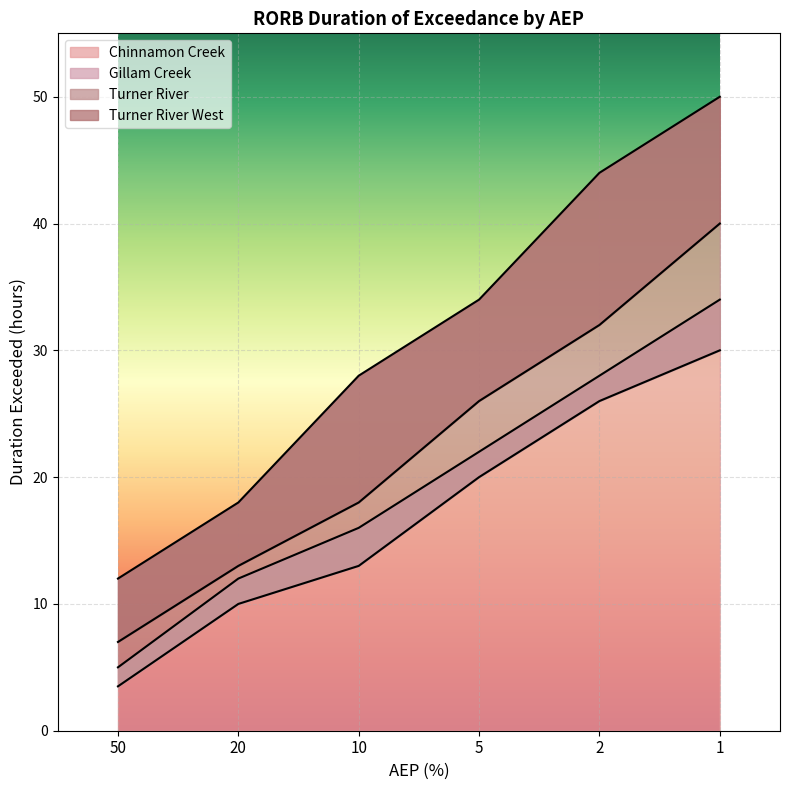

What is the approximate value of Chinnamon Creek at 20, to the nearest 10?

10